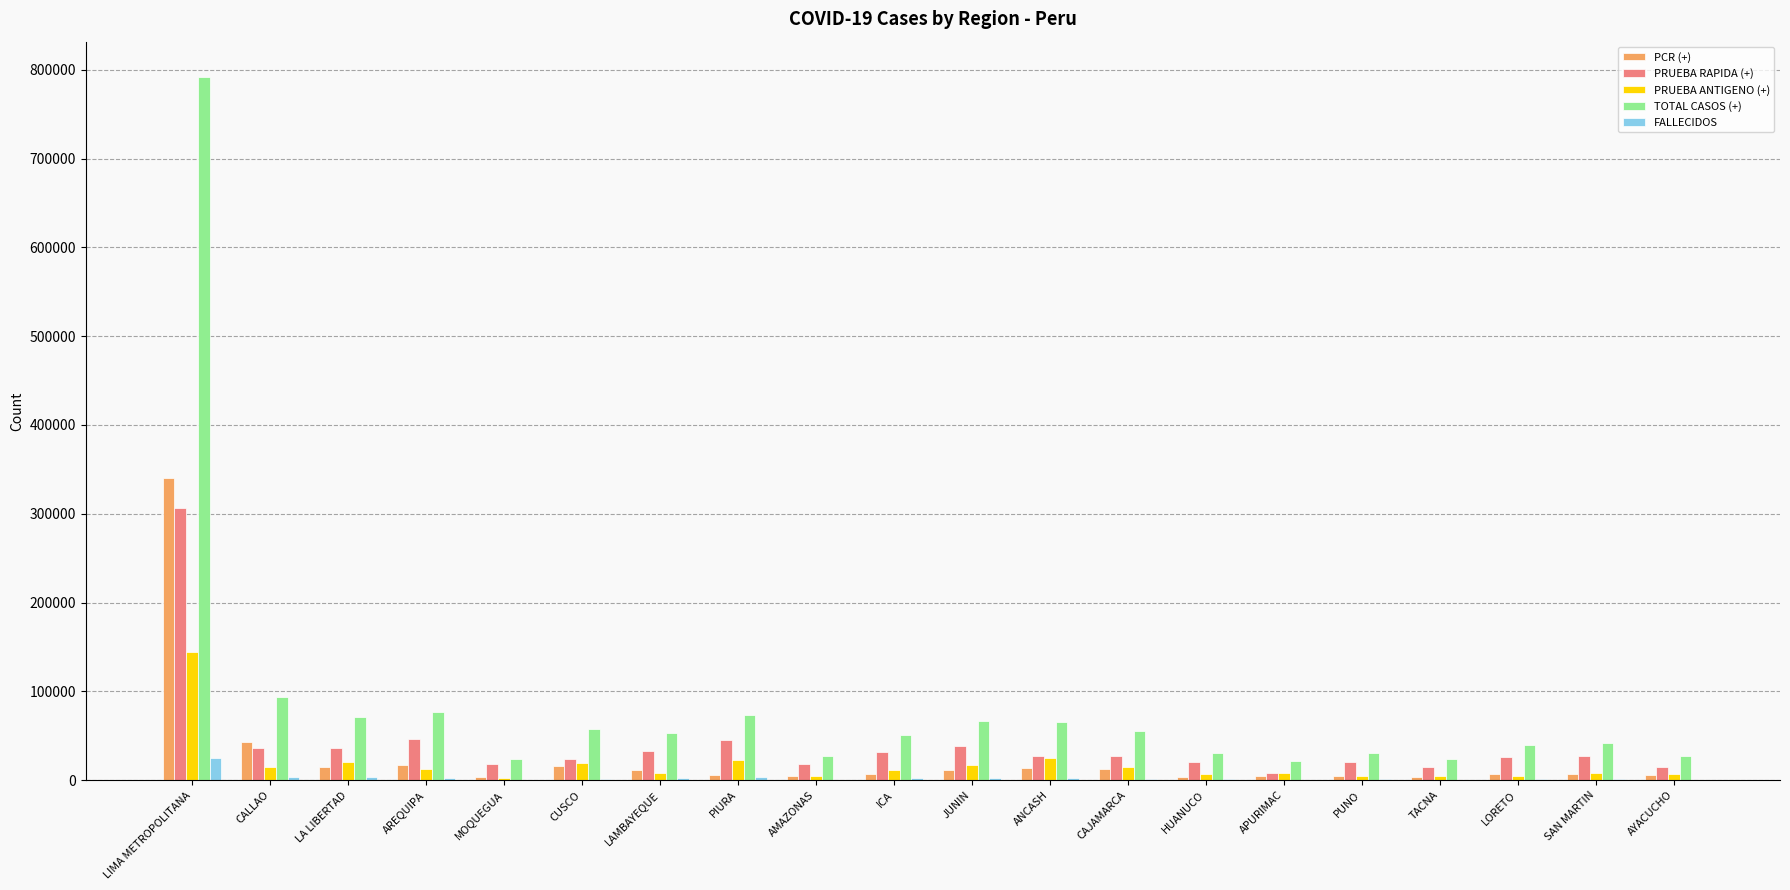

How many series are shown in this chart?

5